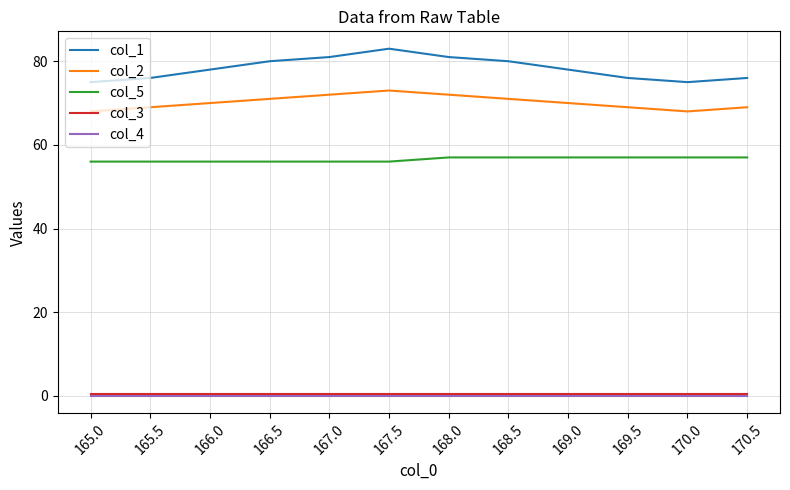

Which series has the largest total across all categories?

col_1